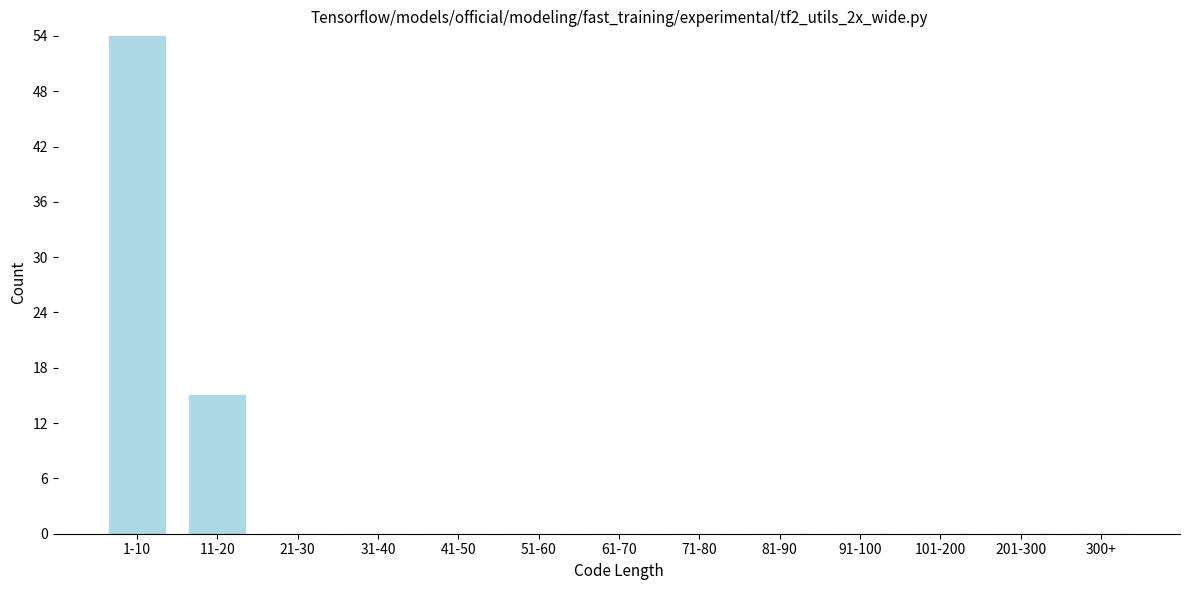

Reading right to left, transcribe all the data shown in this chart.

300+=0	201-300=0	101-200=0	91-100=0	81-90=0	71-80=0	61-70=0	51-60=0	41-50=0	31-40=0	21-30=0	11-20=15	1-10=54